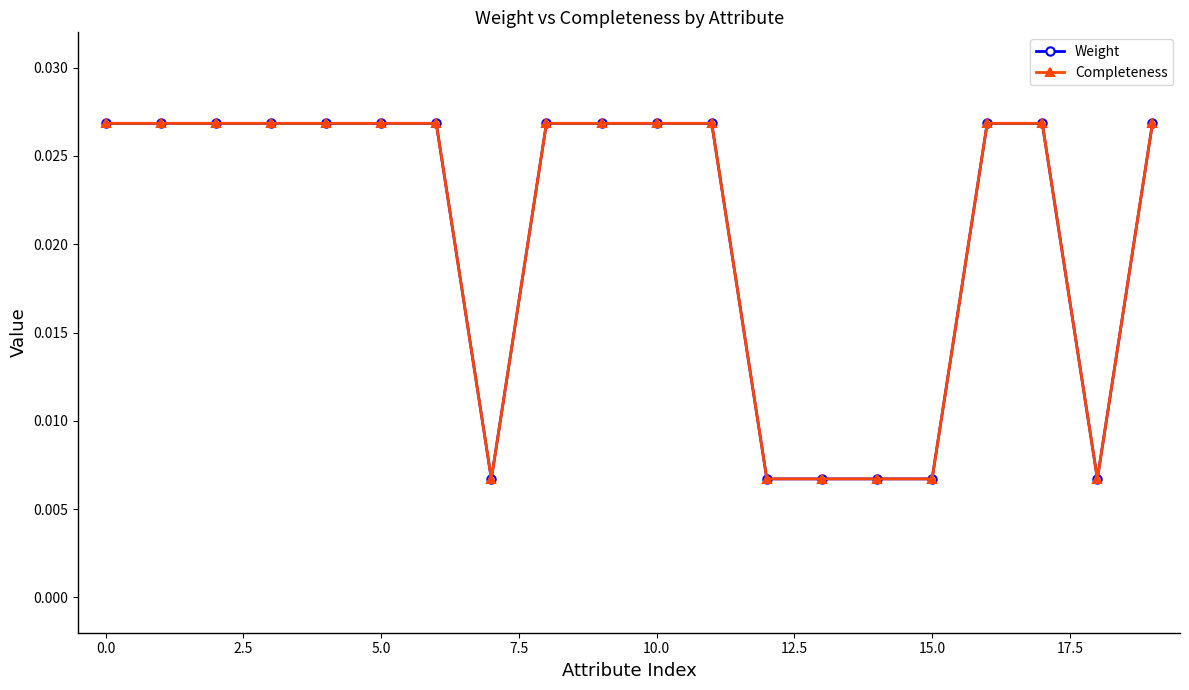

True or false: Completeness has more than 0 points higher than both neighbors.

False